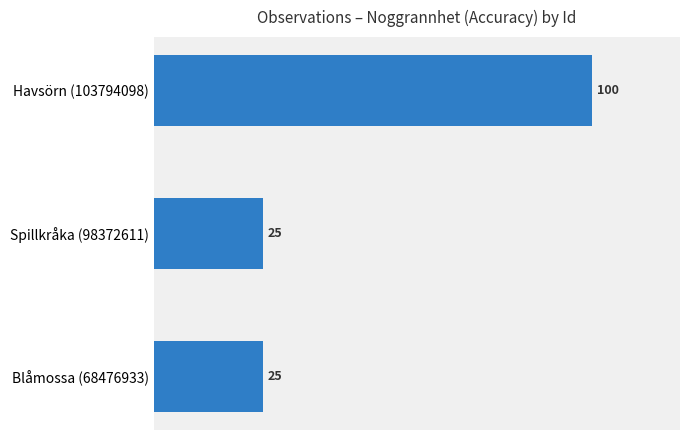

Count the values in the range 25 to 100.

3